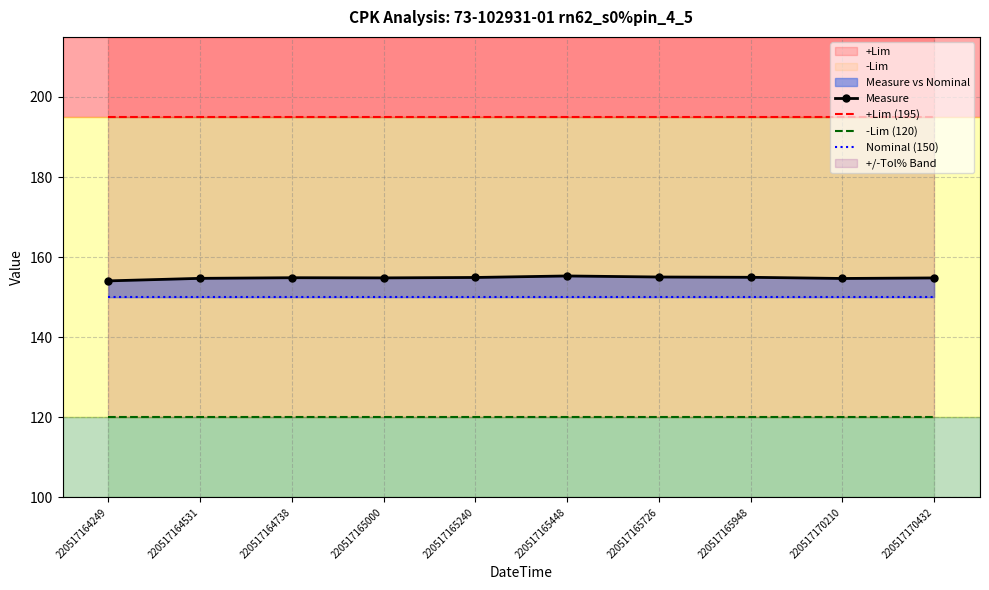

Does the chart have visible grid lines?

Yes